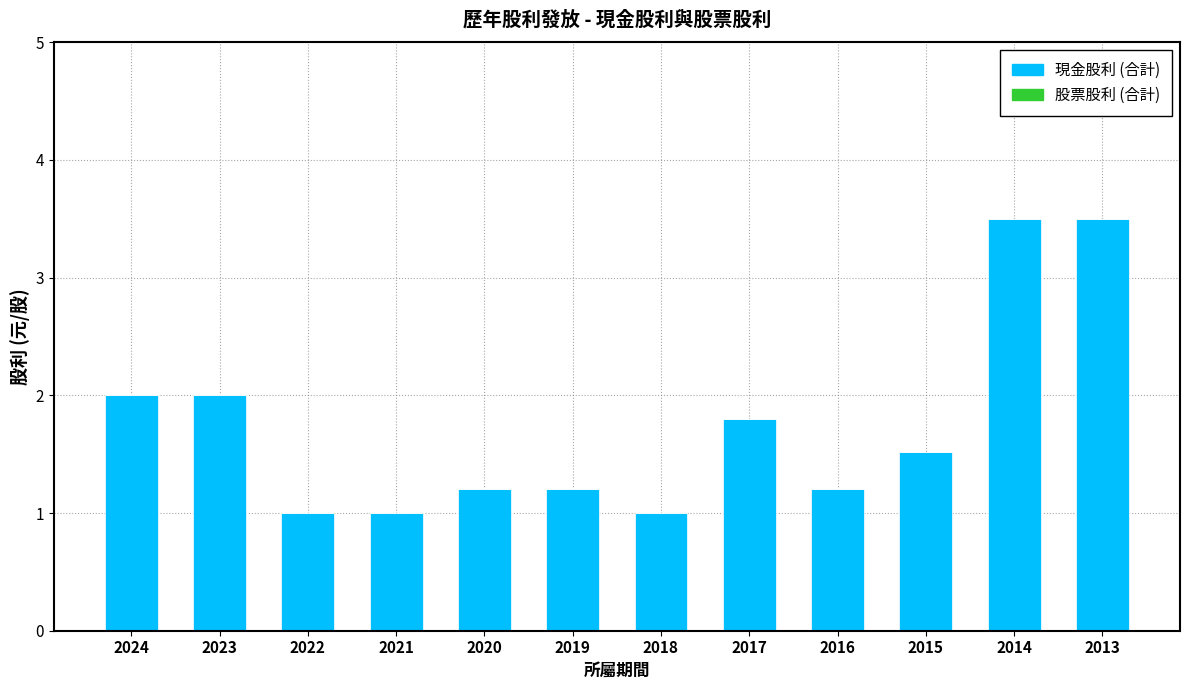

Approximately how many times larger is the value at 2018 compared to 2014?

0.3